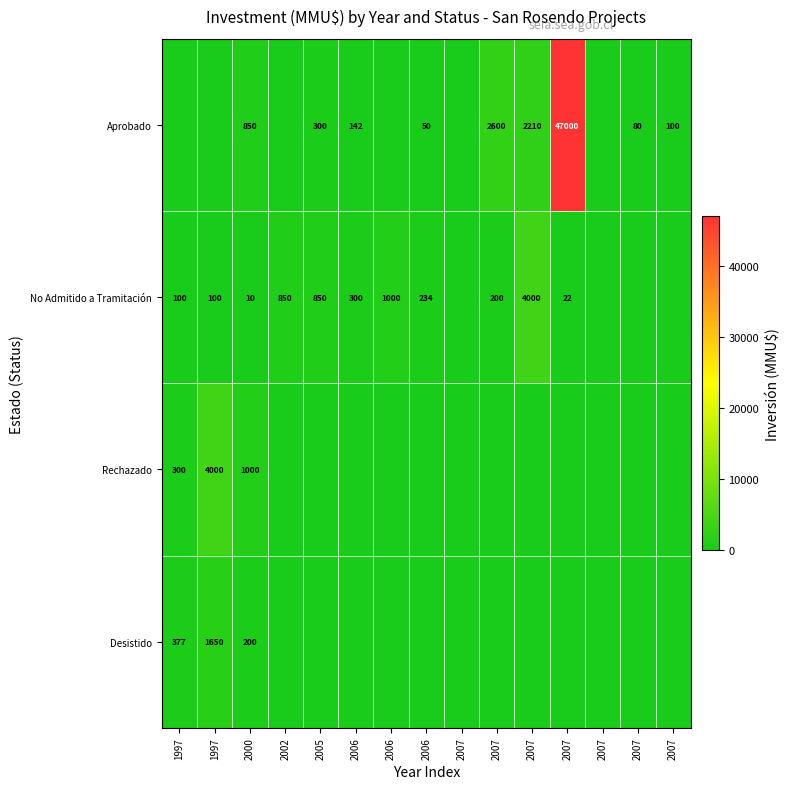

What is the difference between the maximum and minimum values in the Rechazado series?

4000